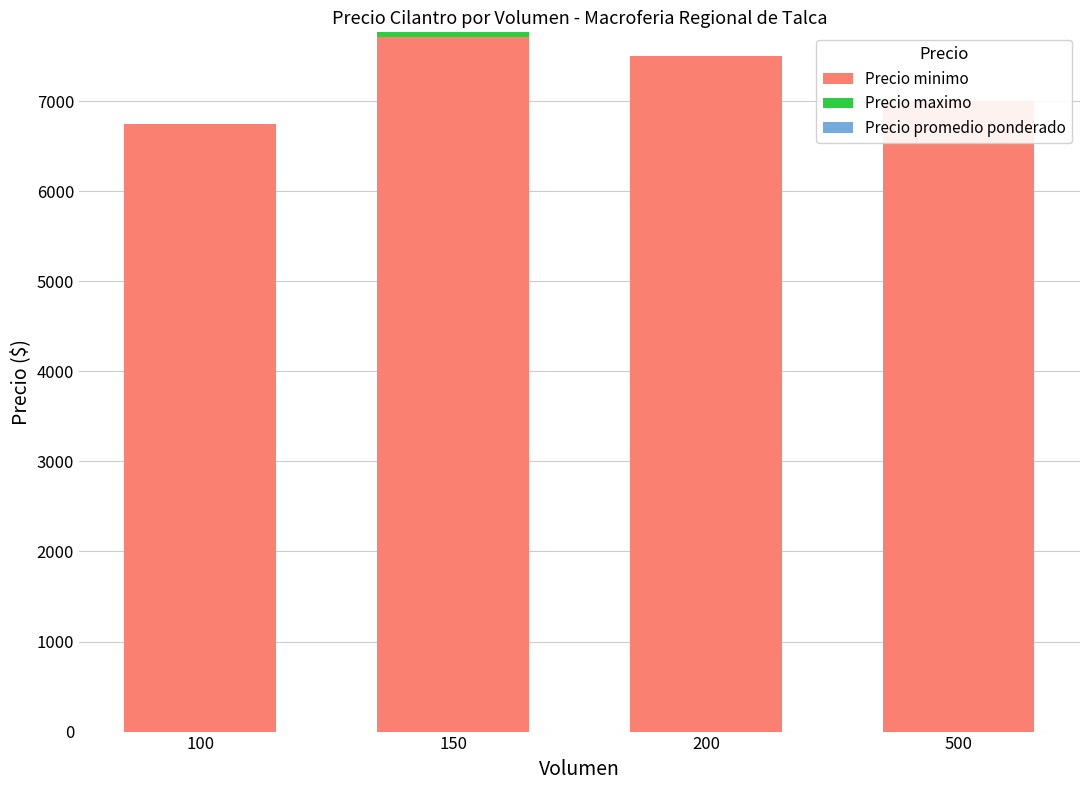

At which label does Precio minimo first exceed 7500?

150